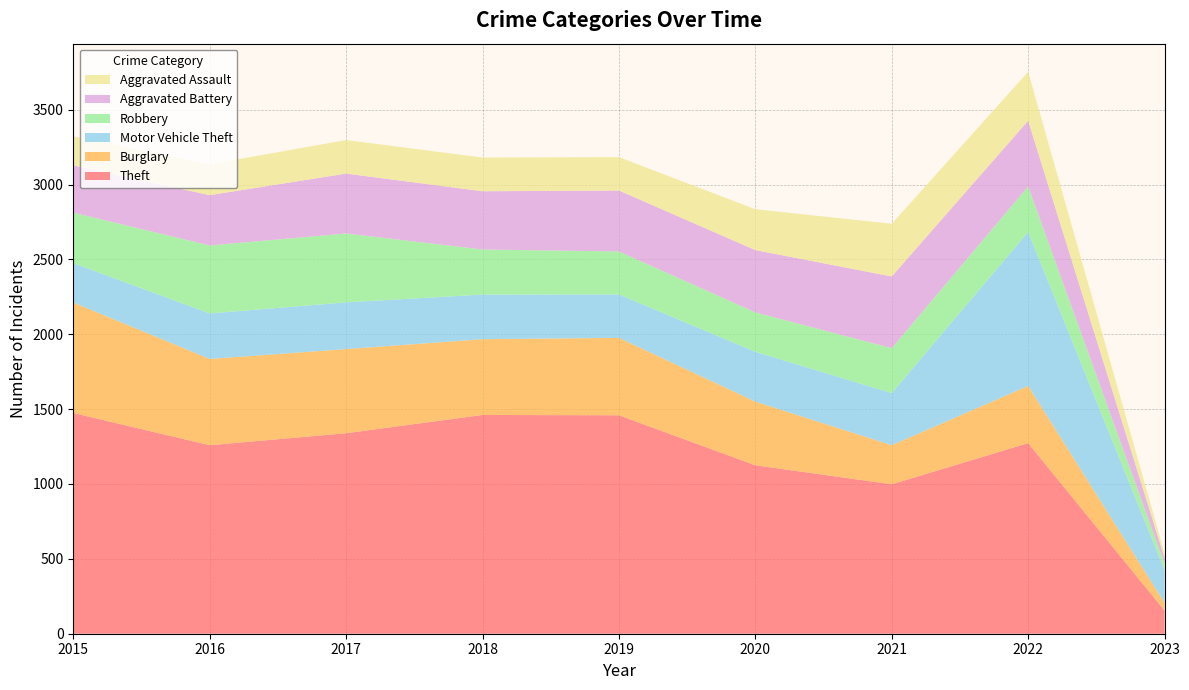

Reading left to right, what are all the values shown in this chart?

Theft: 1474	1259	1339	1461	1459	1125	998	1273	155
Burglary: 738	576	562	506	517	425	261	382	51
Motor Vehicle Theft: 263	304	312	298	290	333	348	1028	219
Robbery: 337	454	460	301	287	263	300	304	42
Aggravated Battery: 316	336	400	389	407	416	479	439	39
Aggravated Assault: 194	206	224	225	223	273	352	327	31